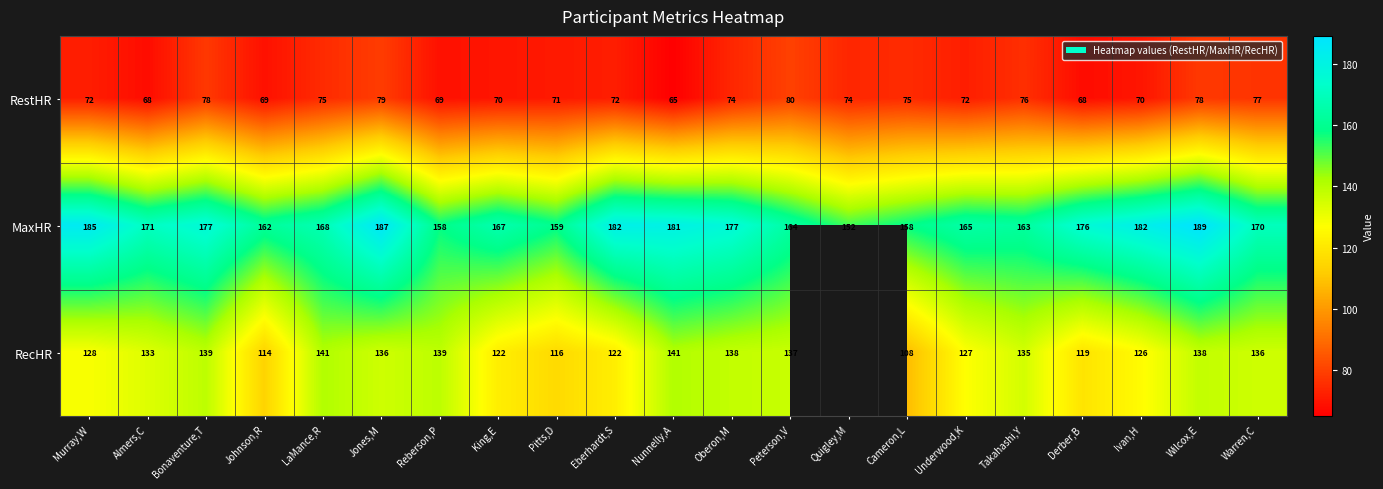

True or false: RestHR has a value of 24 at King,E.

False